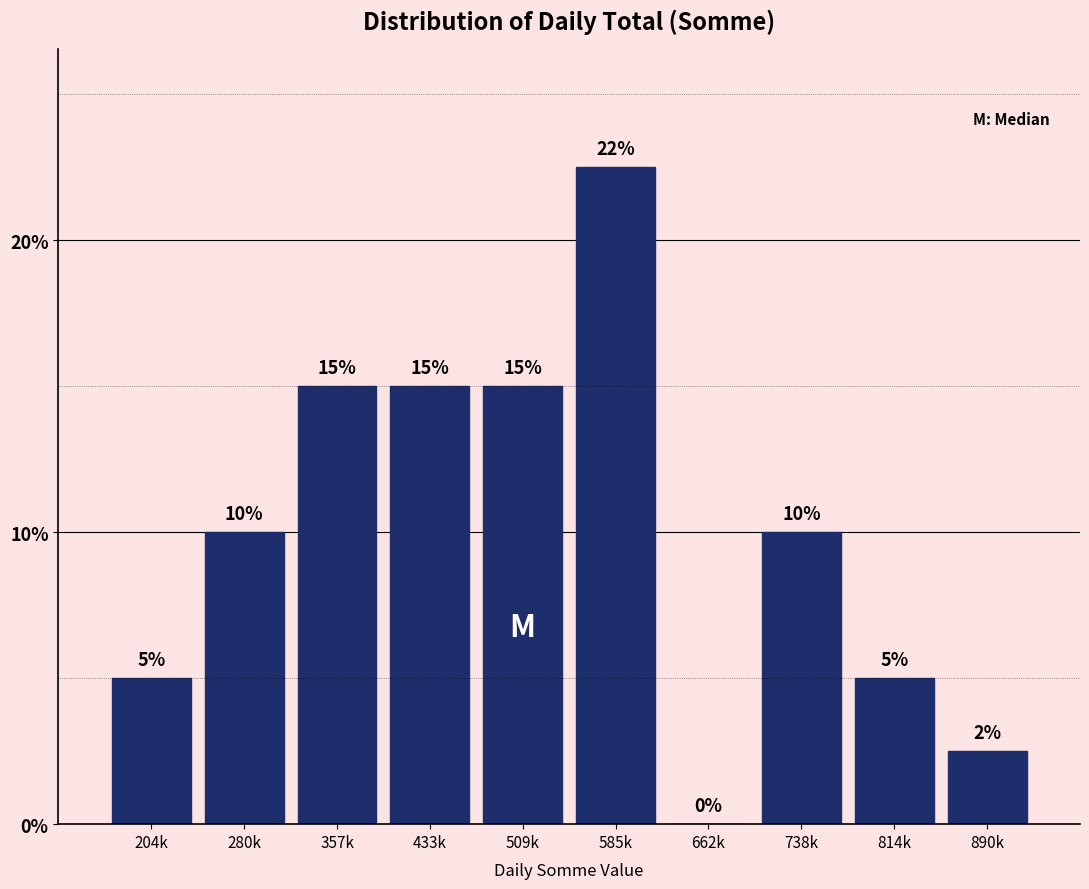

Is it true that the value at 890k is 1.5?

False